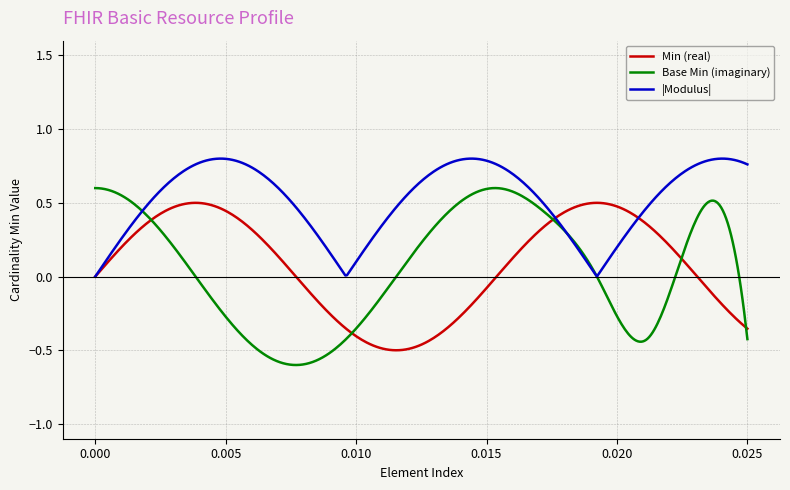

What are all the series names shown in the legend?

Min (real), Base Min (imaginary), |Modulus|